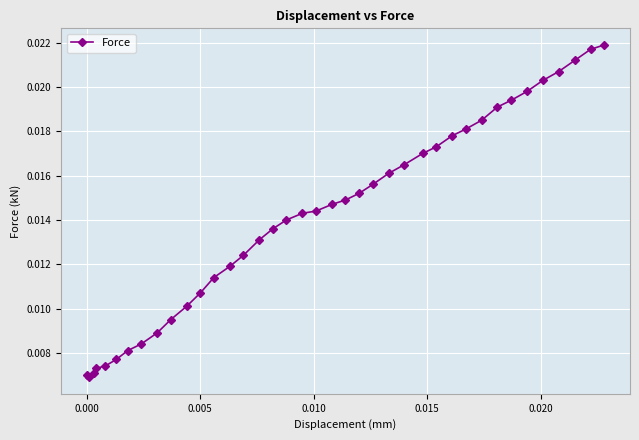

How many values are between 0 and 1?

39